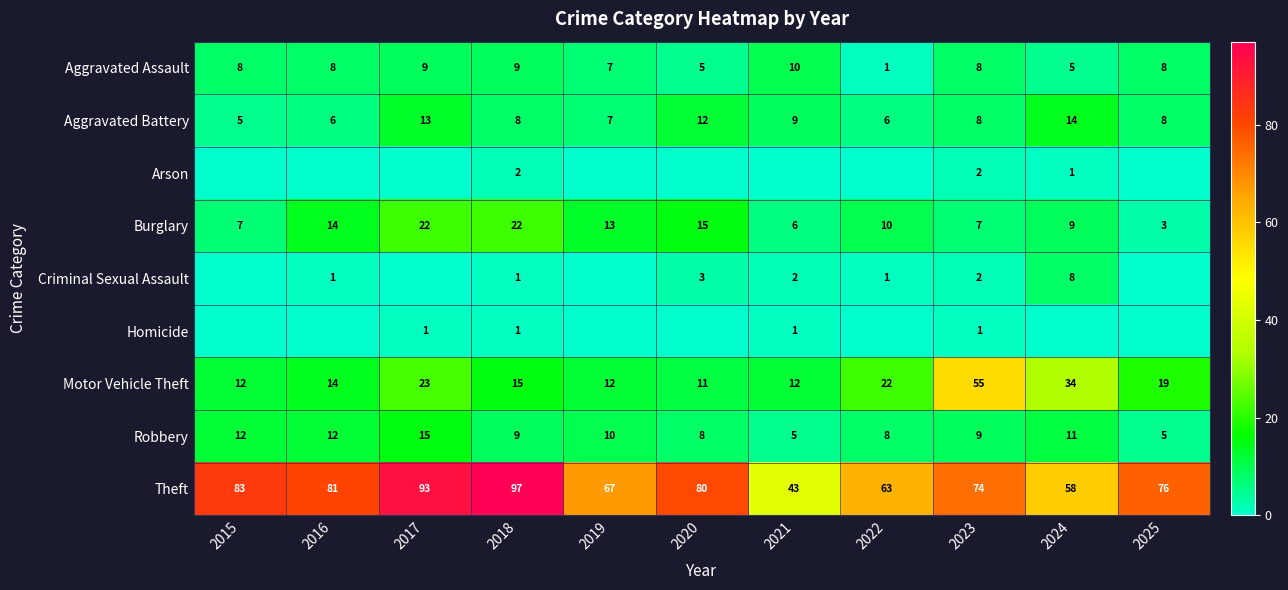

What is the average value of the Aggravated Assault series?

7